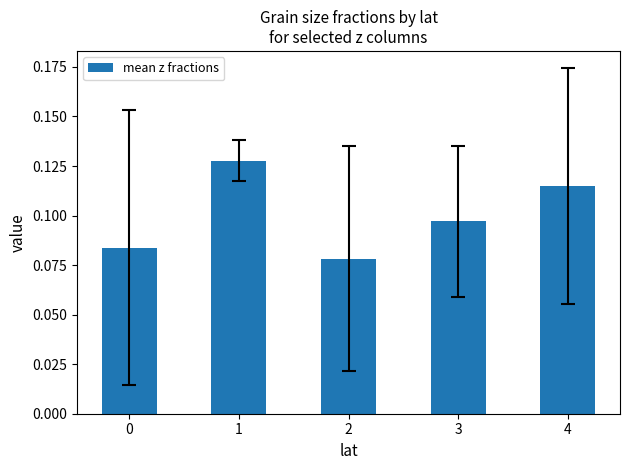

Is it true that the value at 4 is 0.2?

False